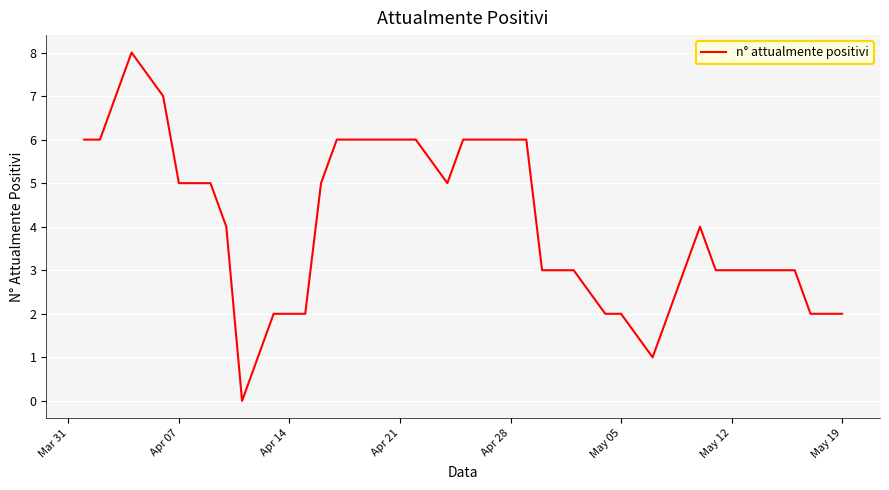

What is the difference between the maximum and minimum values?

8